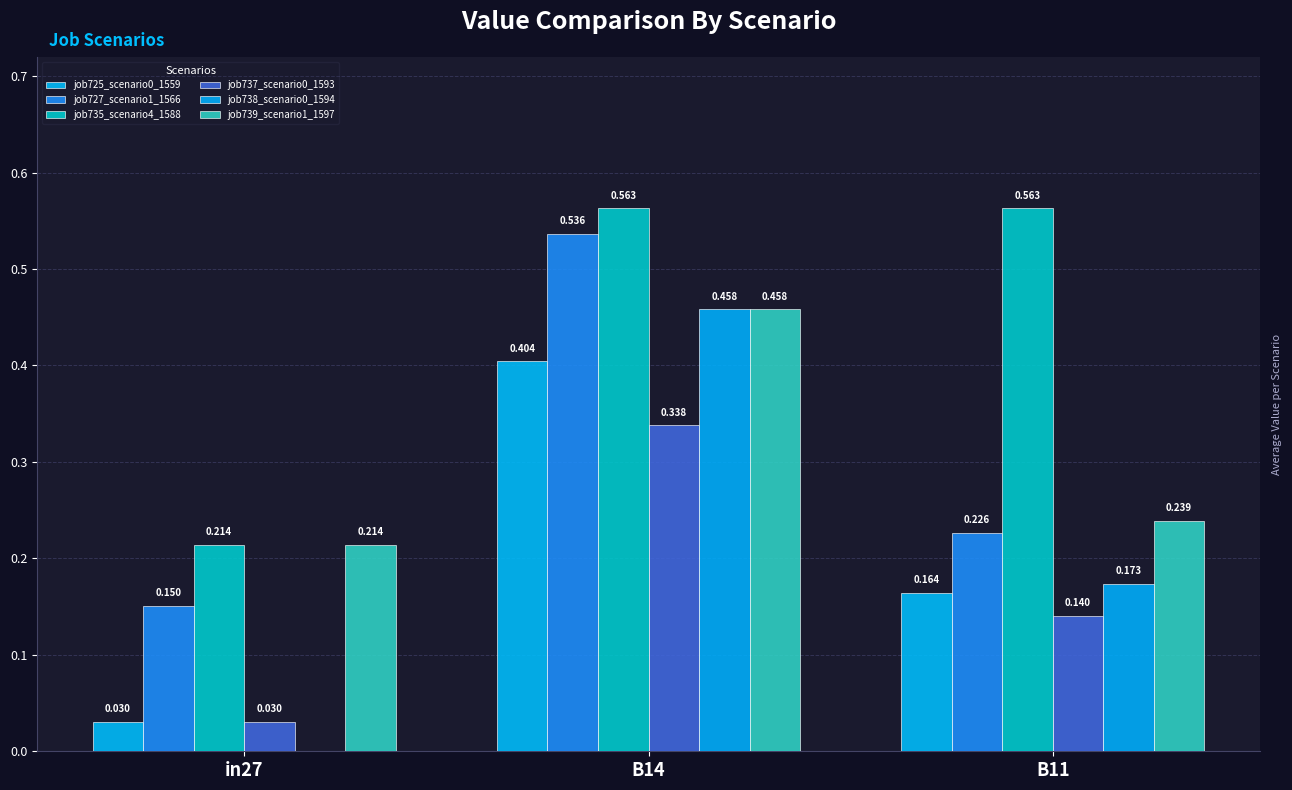

How many groups of bars are there?

3